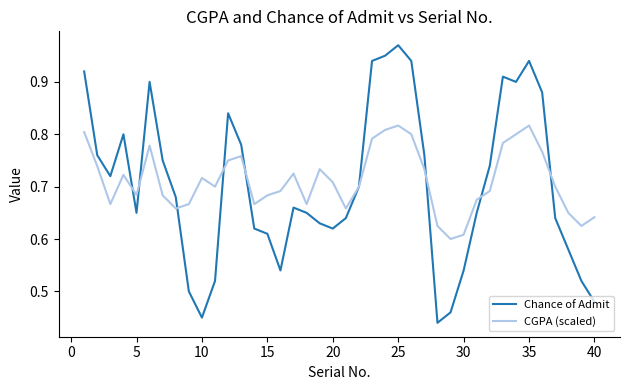

Which series has the largest range (max minus min)?

Chance of Admit